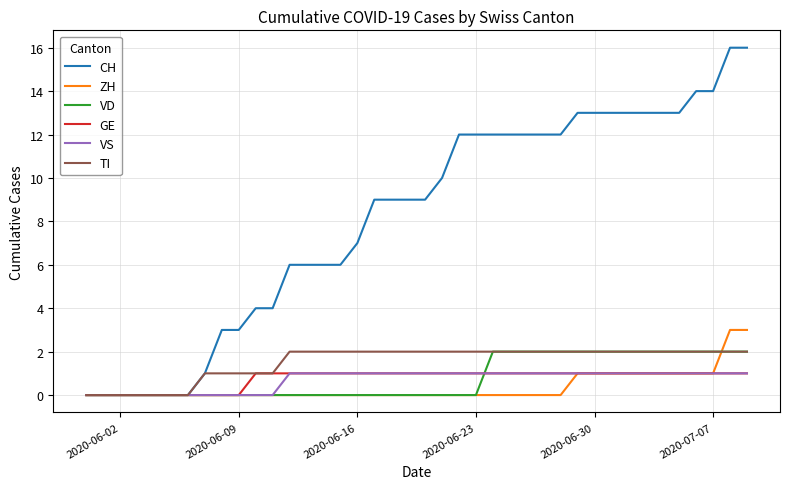

Which series has the largest range (max minus min)?

CH